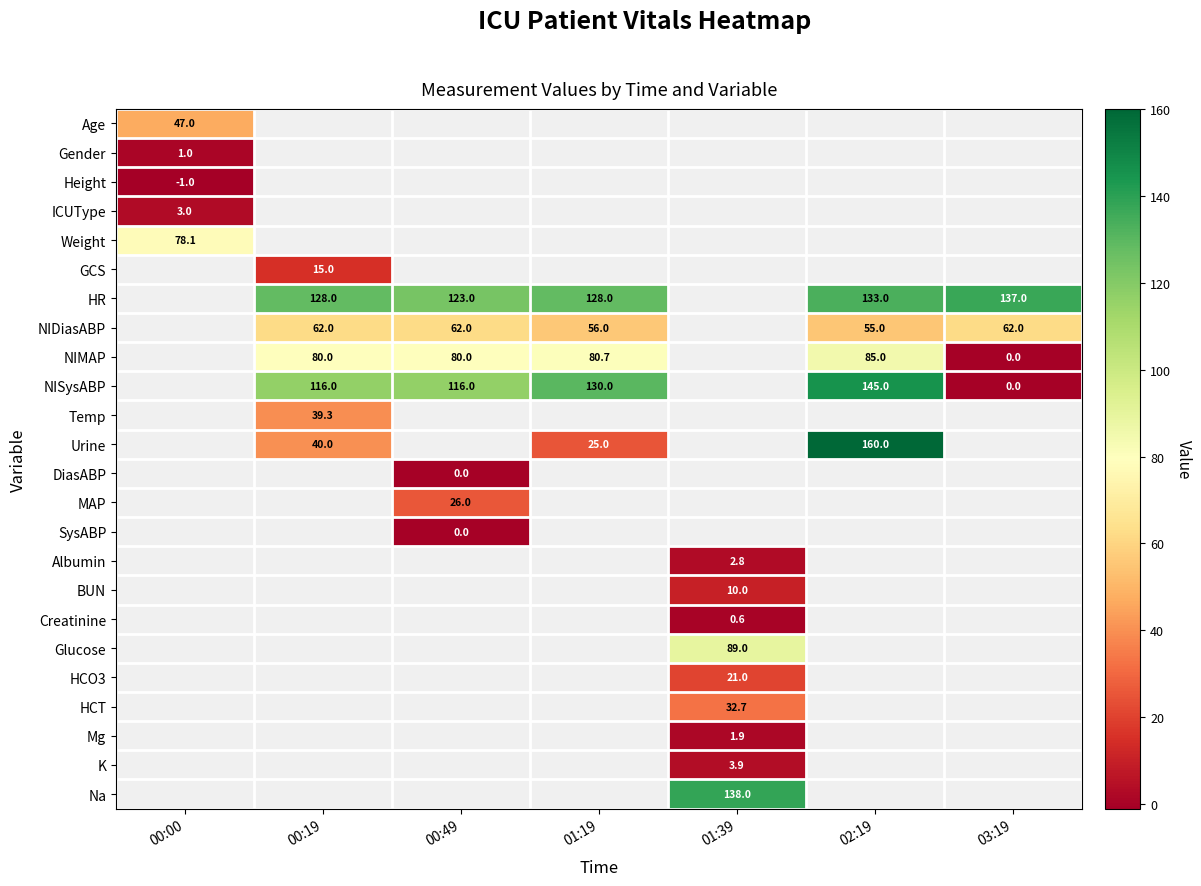

What is the greatest value displayed?

160.0